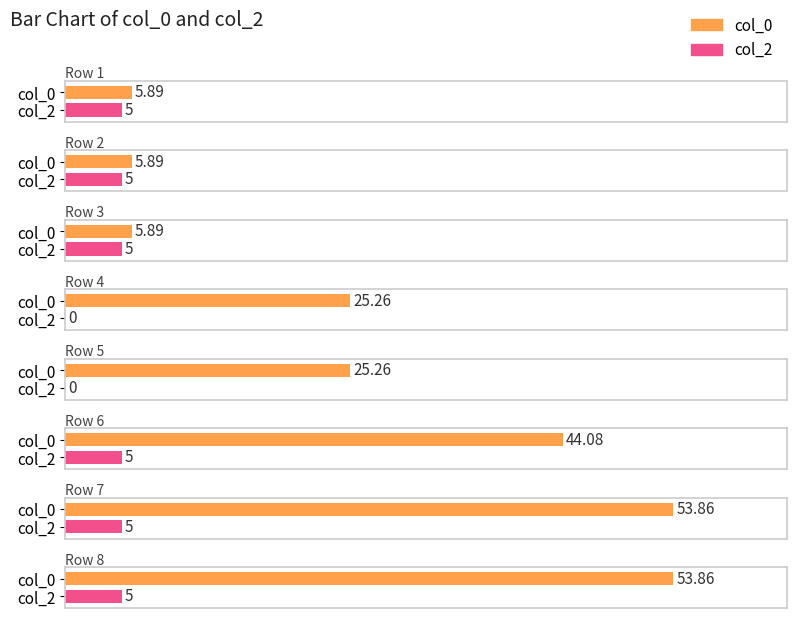

Reading left to right, list all the values displayed in this chart.

col_0: 1=5.9	2=5.9	3=5.9	4=25.3	5=25.3	6=44.1	7=53.9	8=53.9
col_2: 1=5.0	2=5.0	3=5.0	4=0.0	5=0.0	6=5.0	7=5.0	8=5.0